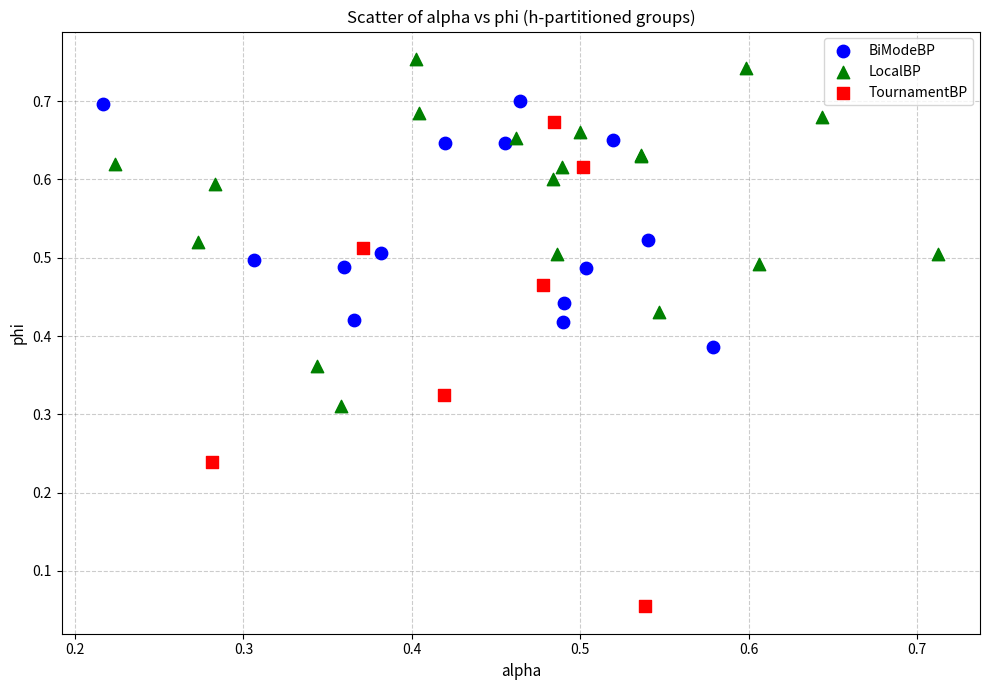

Which series has the largest Y range (max minus min)?

TournamentBP